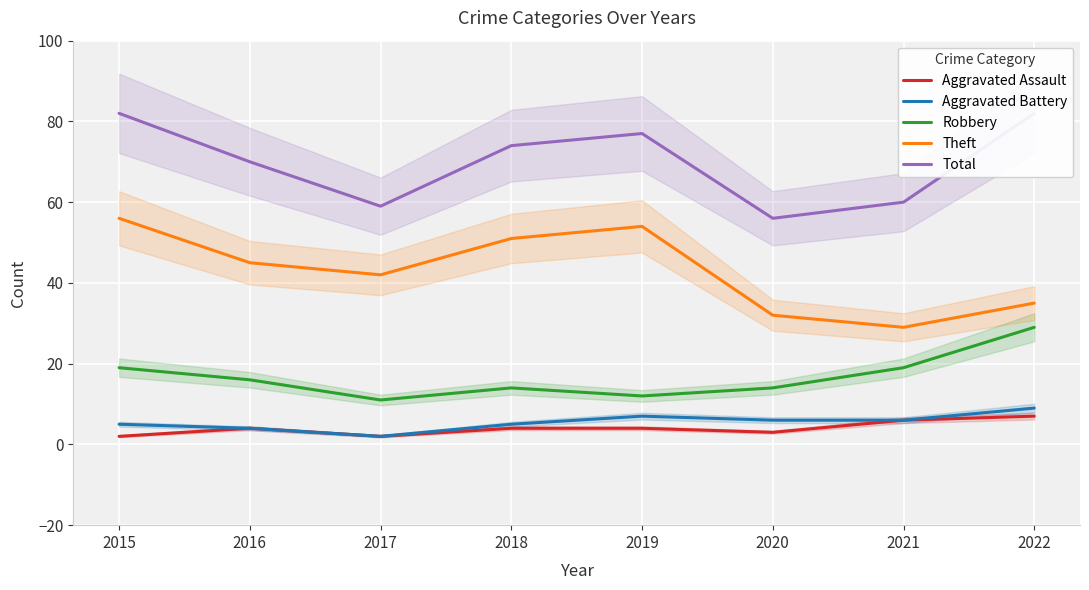

What is the value of the Aggravated Battery point at the 8th from the left?

9